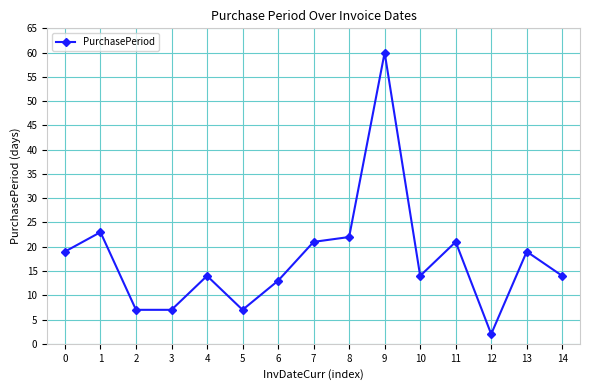

Reading right to left, transcribe all the data shown in this chart.

14=14	13=19	12=2	11=21	10=14	9=60	8=22	7=21	6=13	5=7	4=14	3=7	2=7	1=23	0=19